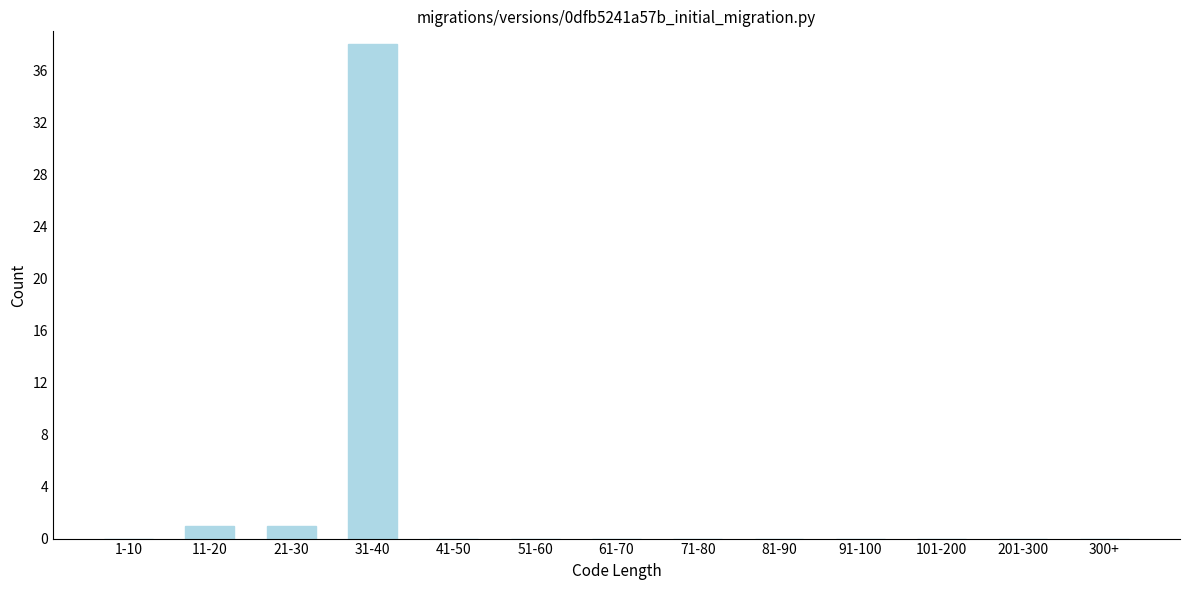

Reading left to right, extract all data points from this chart.

1-10=0	11-20=1	21-30=1	31-40=38	41-50=0	51-60=0	61-70=0	71-80=0	81-90=0	91-100=0	101-200=0	201-300=0	300+=0